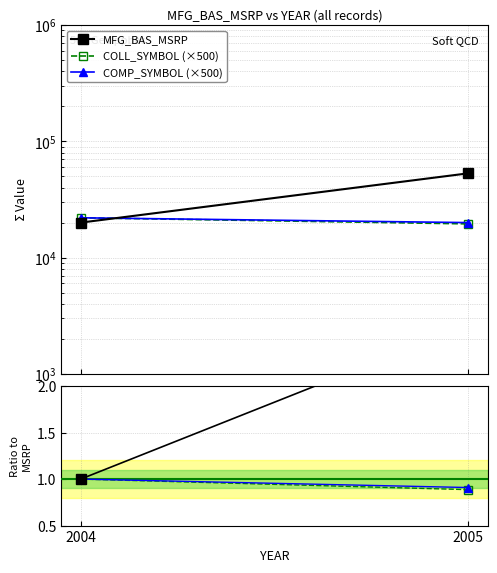

The COMP_SYMBOL series shows 1.4 at 2005. True or false?

False